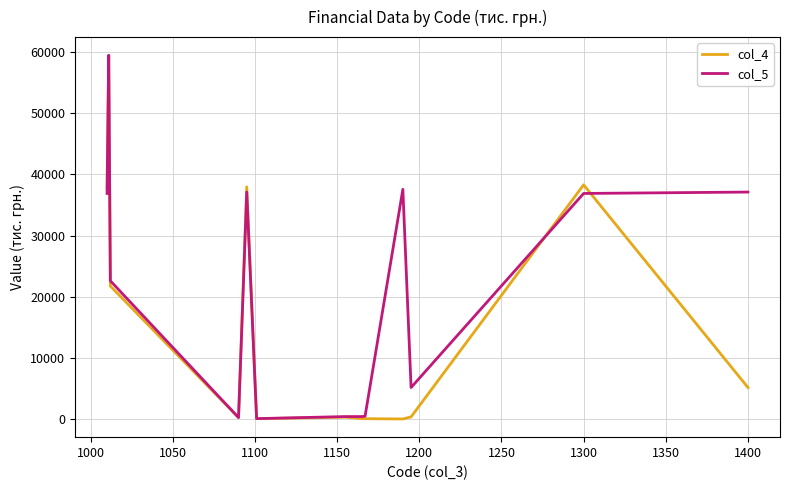

What are all the series names shown in the legend?

col_4, col_5